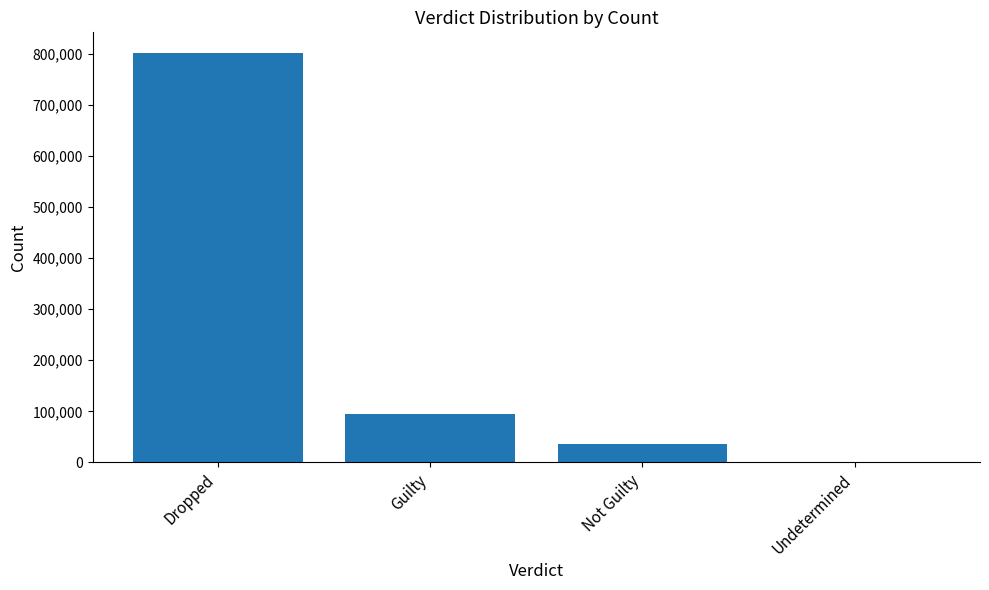

What is the sum of the values at Not Guilty and Undetermined?

35404